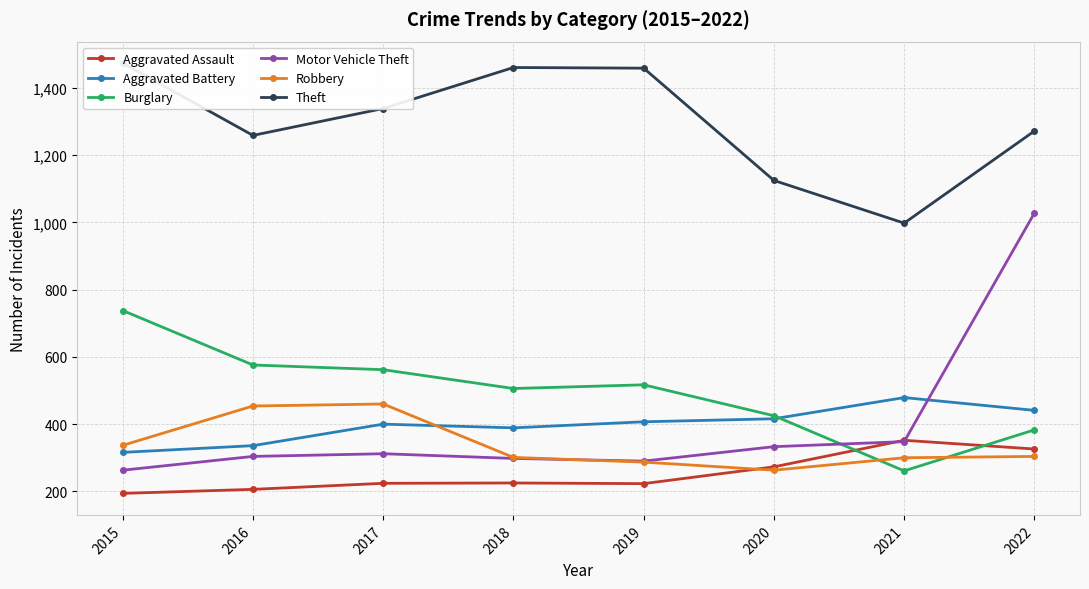

At which label does Burglary reach its minimum?

2021